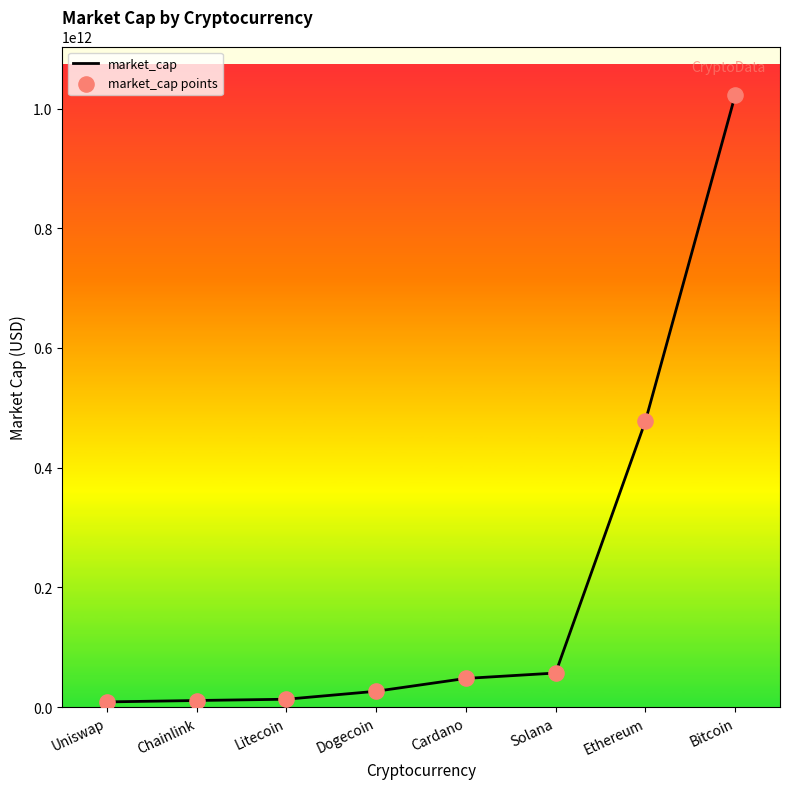

What is the change in value from Solana to Ethereum?

+420620278807